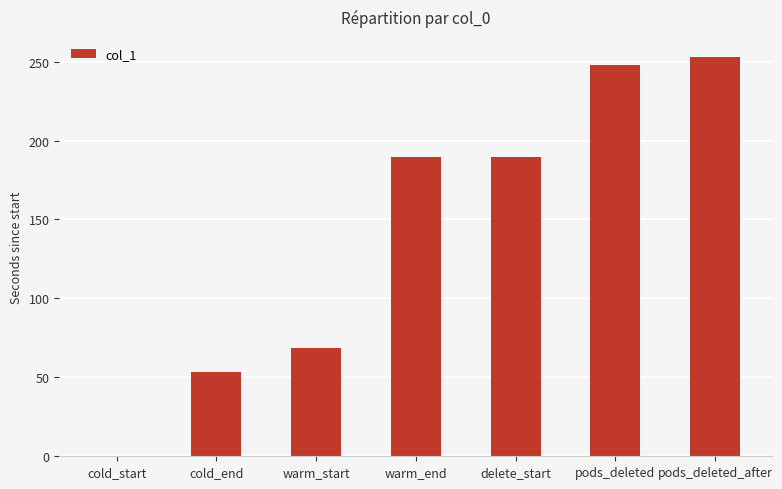

How many series are shown in this chart?

1